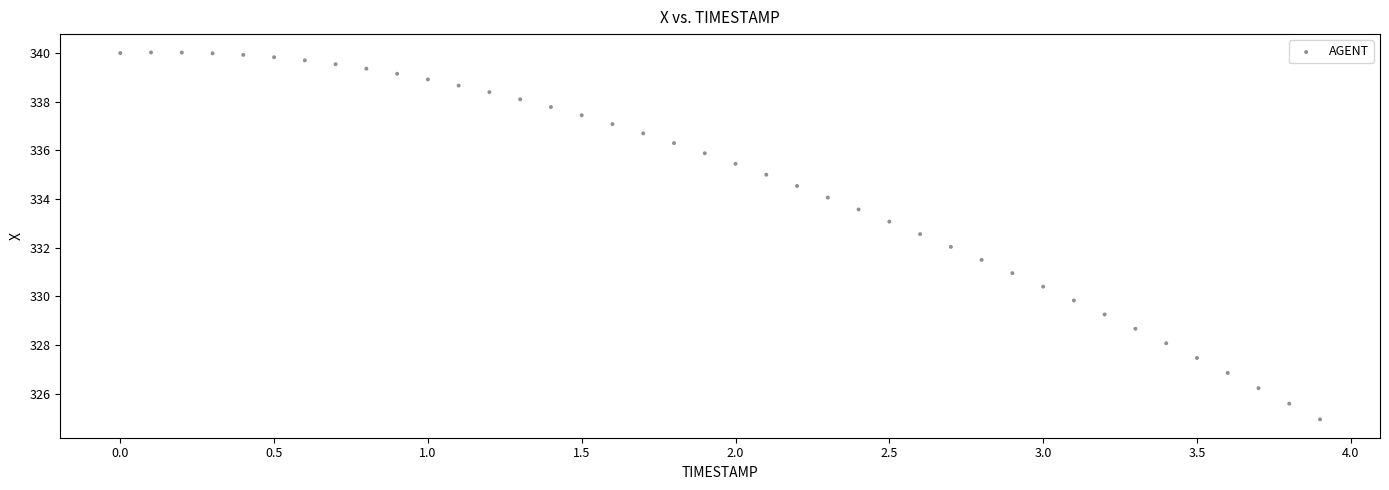

What is the range of X values (max minus min)?

3.9